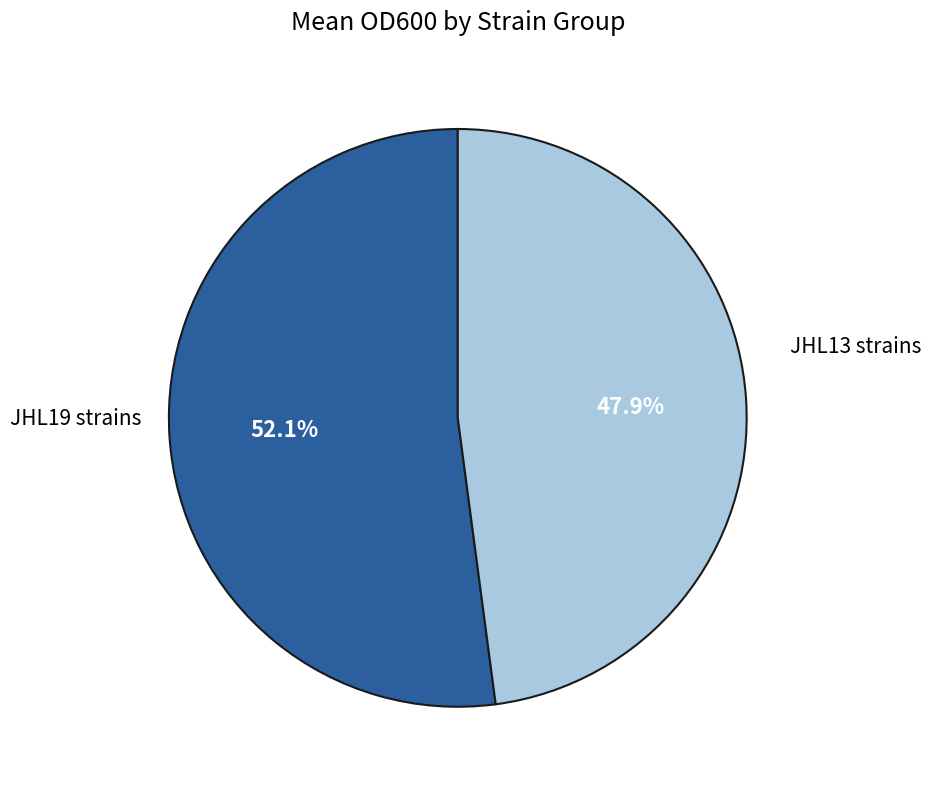

Is there any slice that represents more than half of the pie?

Yes